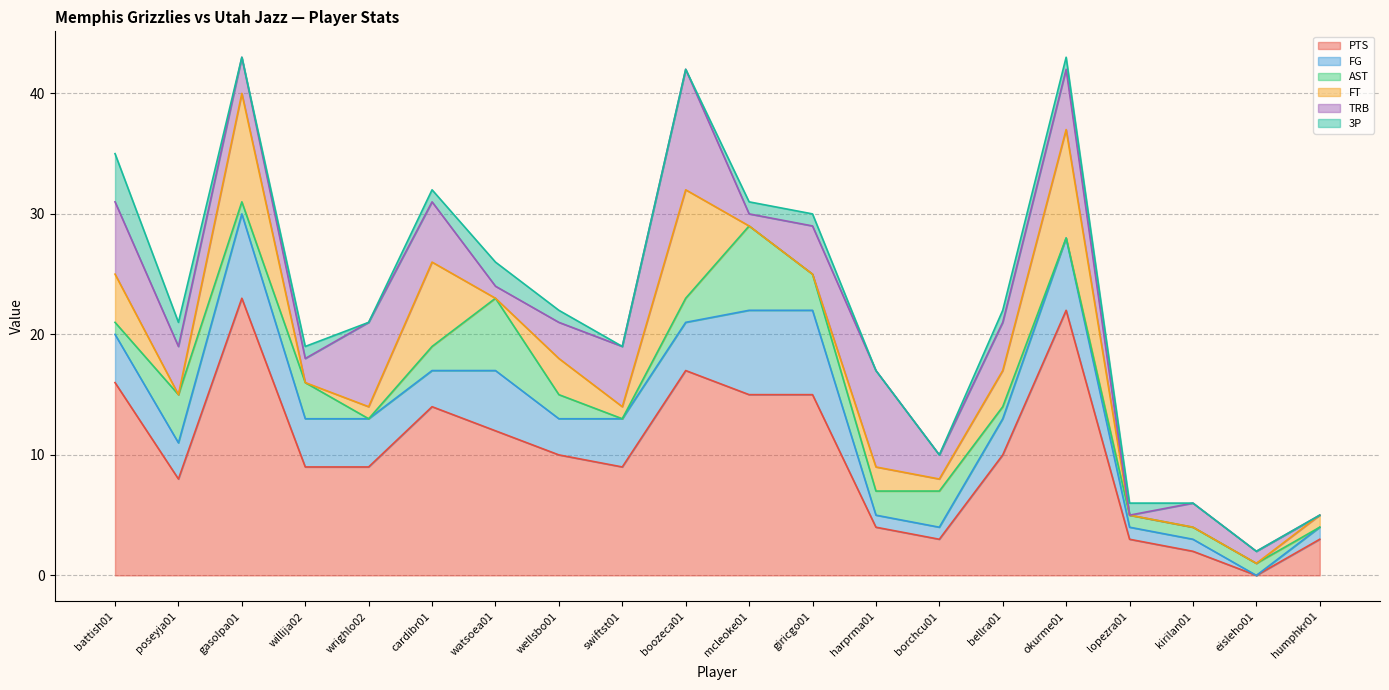

Reading left to right, what are all the values shown in this chart?

PTS: 16	8	23	9	9	14	12	10	9	17	15	15	4	3	10	22	3	2	0	3
FG: 4	3	7	4	4	3	5	3	4	4	7	7	1	1	3	6	1	1	0	1
AST: 1	4	1	3	0	2	6	2	0	2	7	3	2	3	1	0	1	1	1	0
FT: 4	0	9	0	1	7	0	3	1	9	0	0	2	1	3	9	0	0	0	1
TRB: 6	4	3	2	7	5	1	3	5	10	1	4	8	2	4	5	0	2	1	0
3P: 4	2	0	1	0	1	2	1	0	0	1	1	0	0	1	1	1	0	0	0